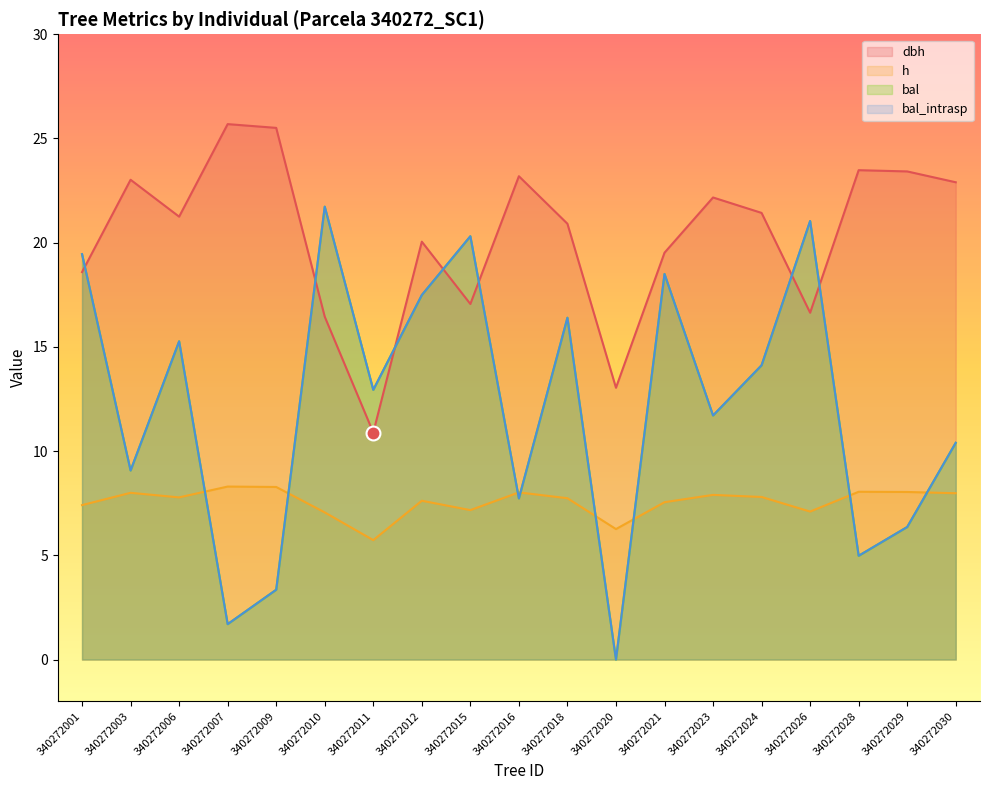

After their last crossing, which series has the higher values: h or bal_intrasp?

bal_intrasp